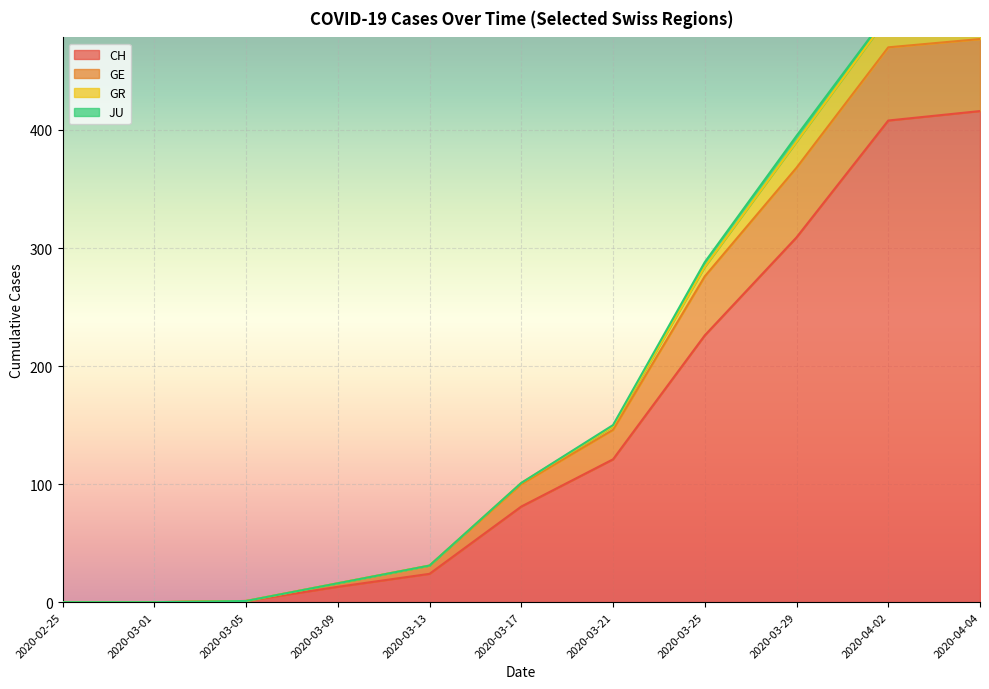

What position from the right is 2020-03-25?

4